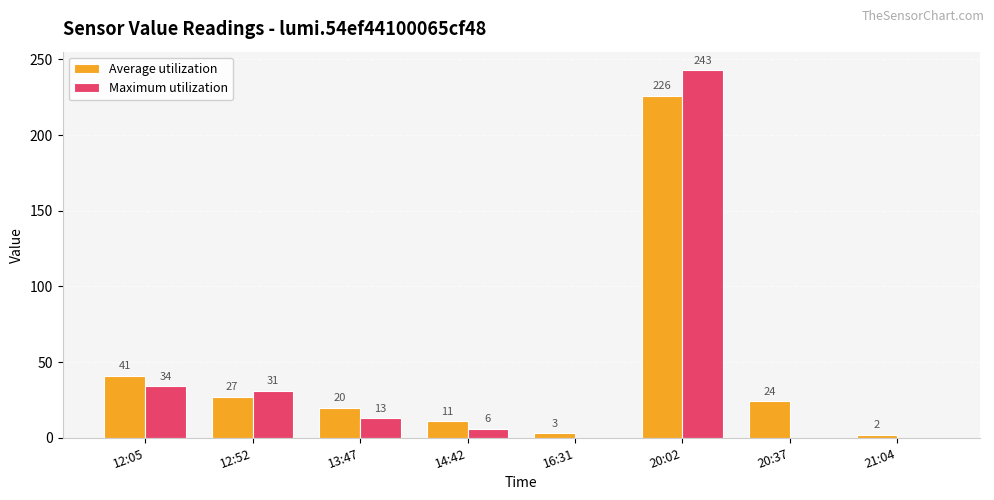

Where is Maximum utilization nearest to the value 121?

12:05